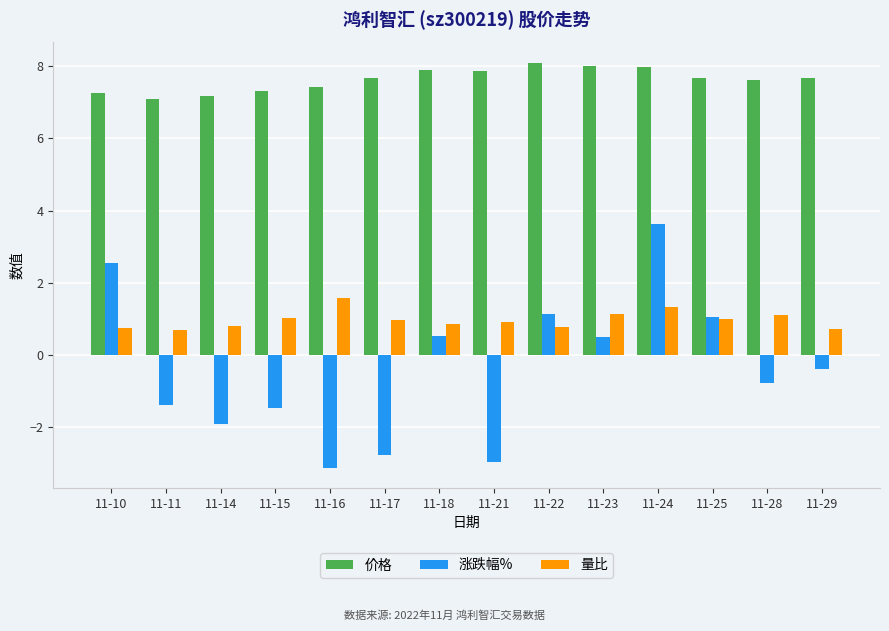

Rank the series by their maximum value, from highest to lowest.

价格, 涨跌幅%, 量比